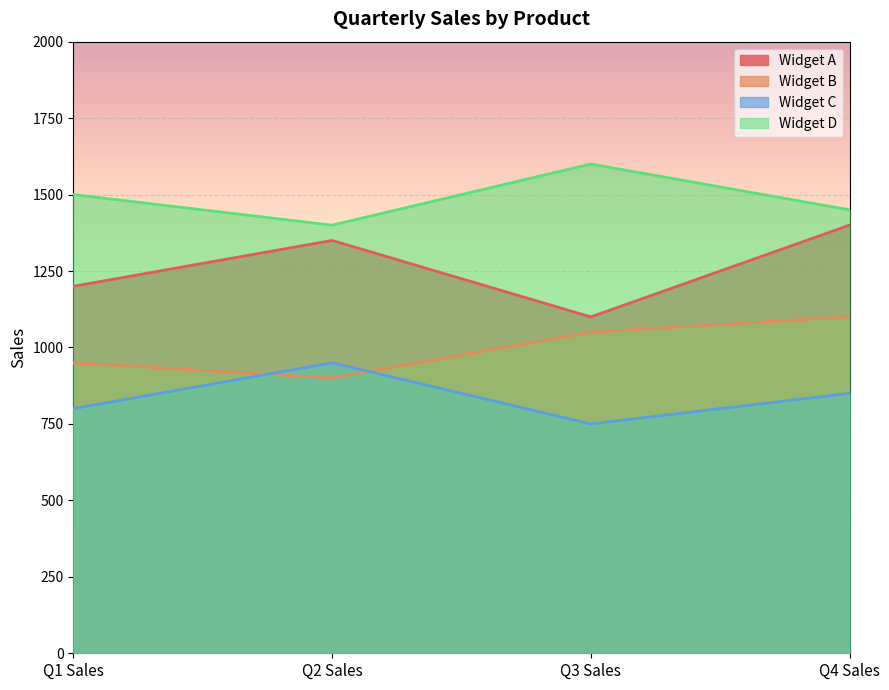

Is it true that Widget C equals 800 at Q1 Sales?

True